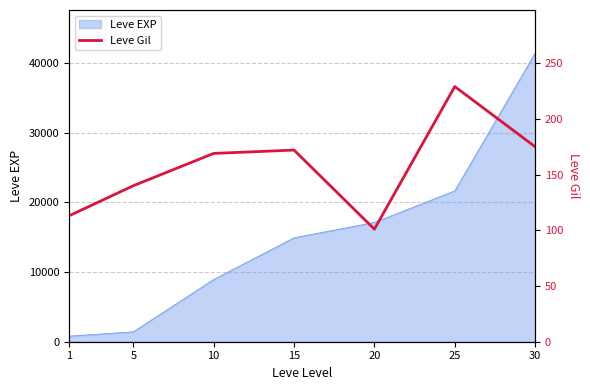

Where is the first local maximum?

15